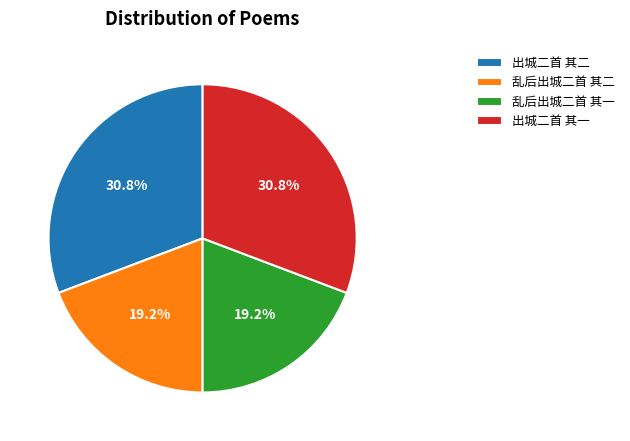

How many segments does this pie chart have?

4